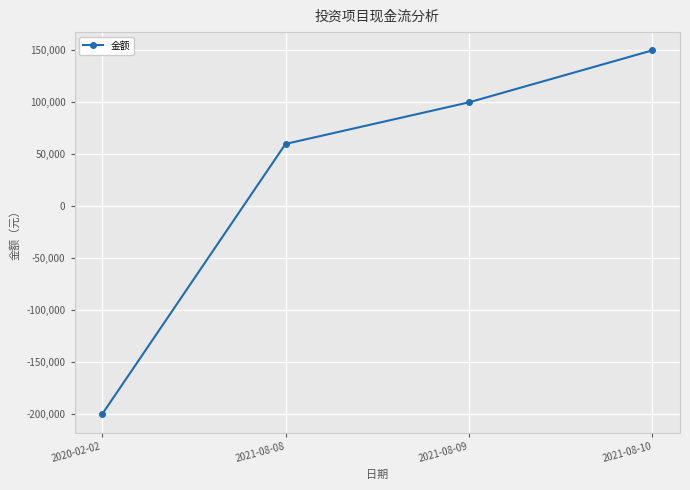

True or false: the data shows 150000 at 2021-08-10.

True